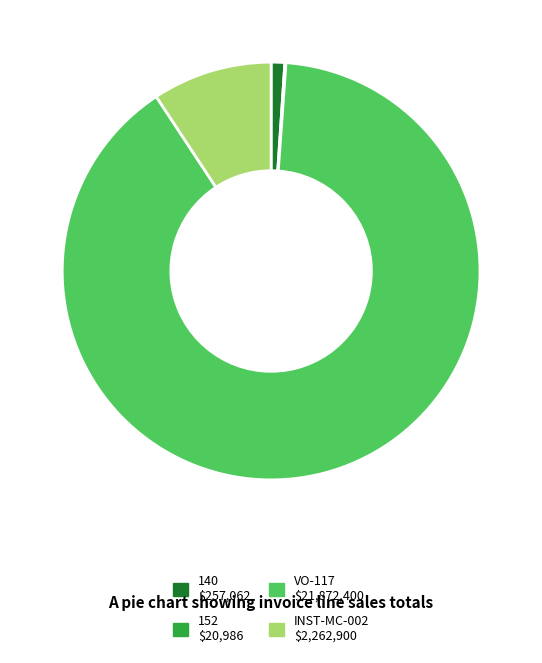

Which category has the biggest portion of the pie?

VO-117